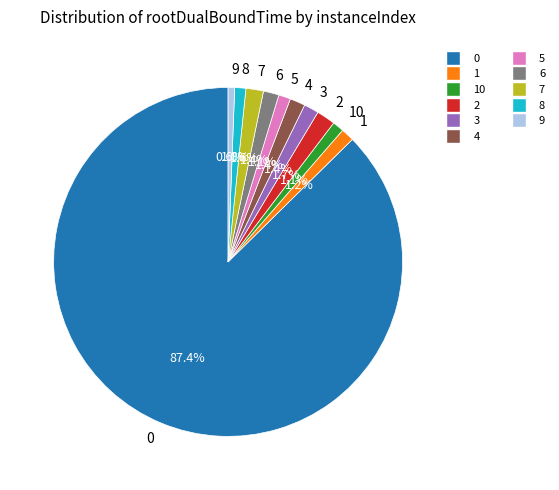

How many slices are in this pie chart?

11